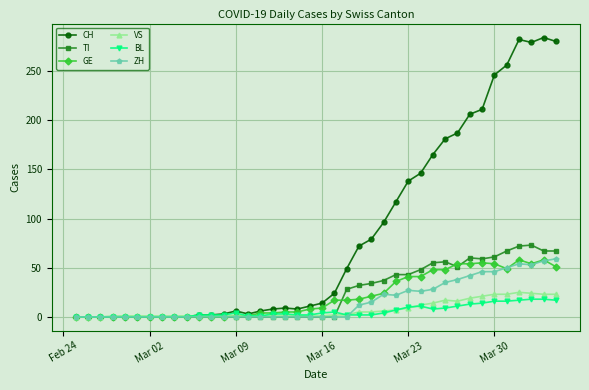

Which series has the largest range (max minus min)?

CH